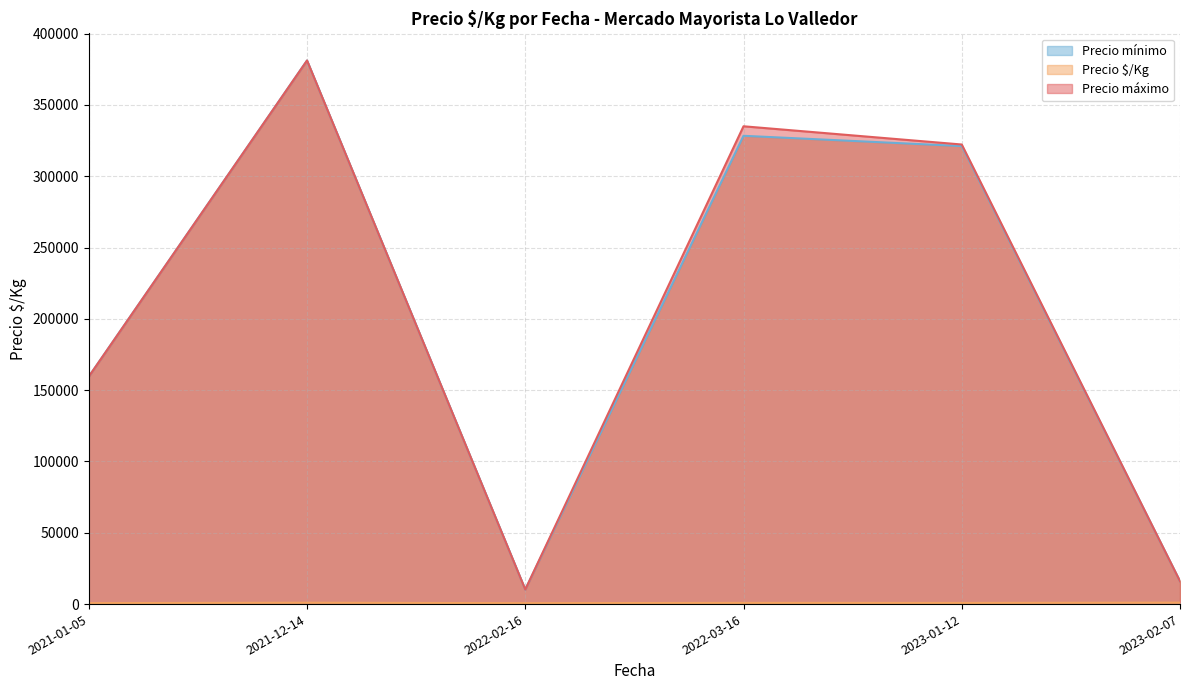

The value of Precio mínimo at 2023-01-12 is 321111.1. True or false?

True